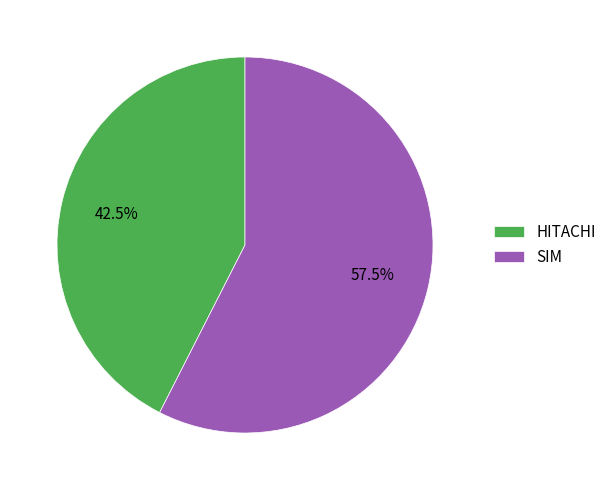

Rank the categories by value from highest to lowest.

SIM, HITACHI